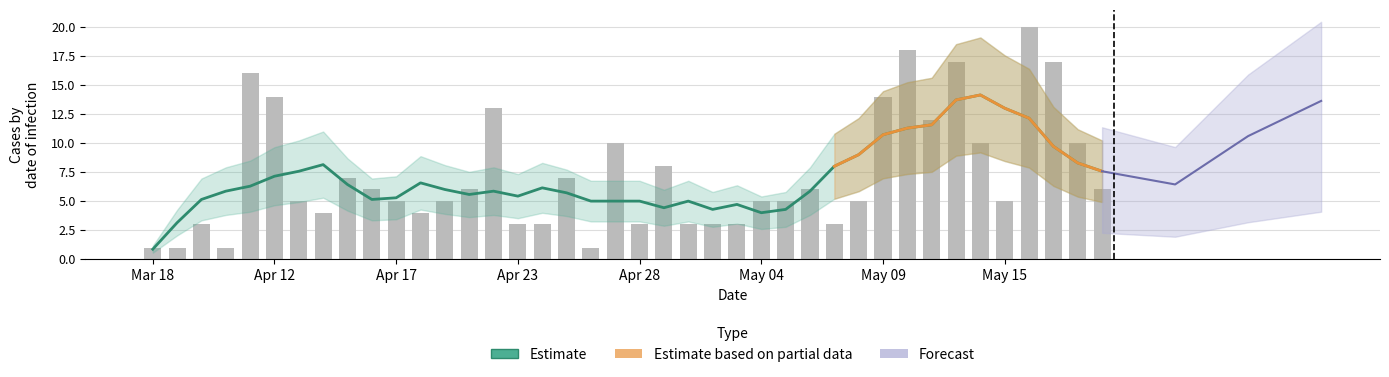

What is the label of the 8th bar from the left?

2020-04-14